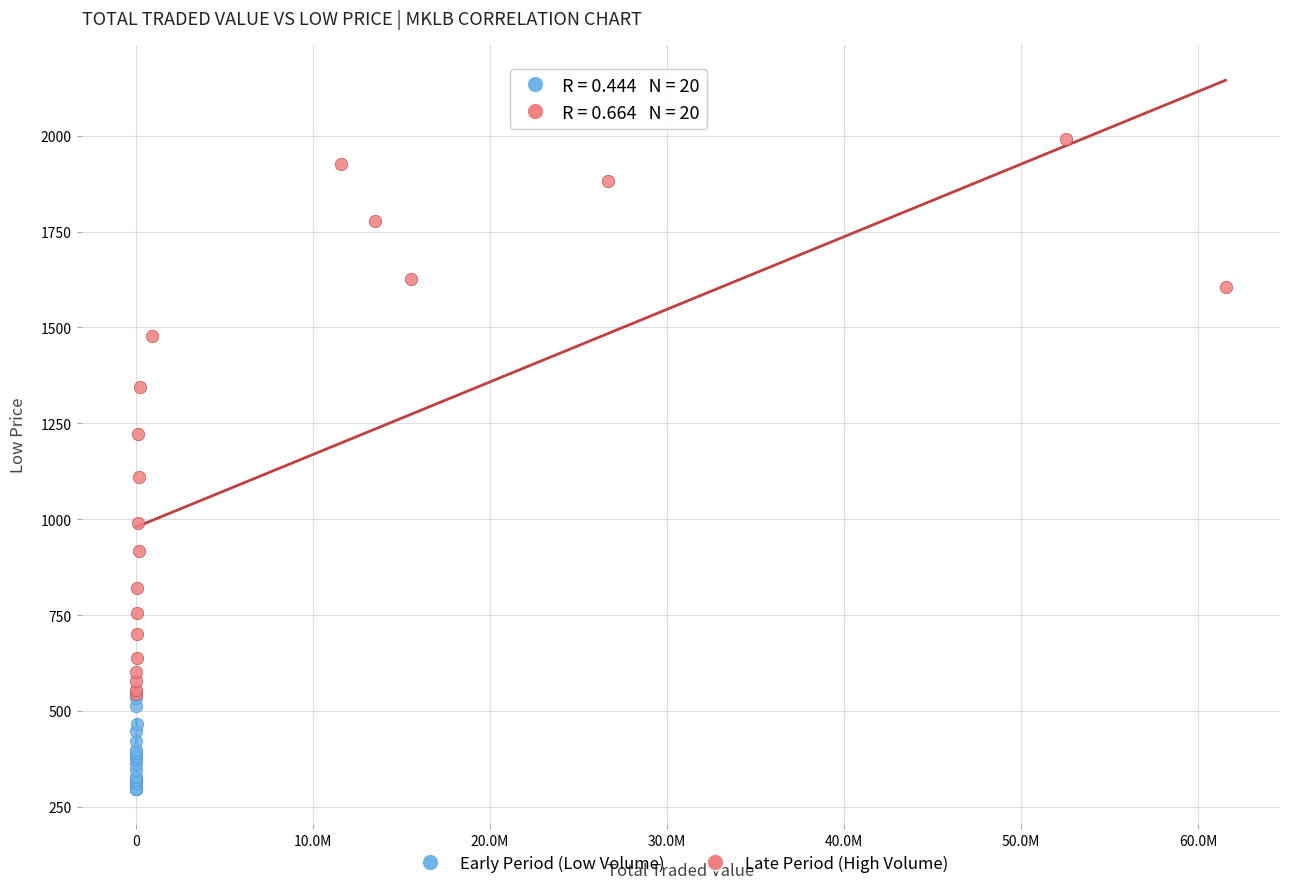

Which series contains the lowest Y value?

Early Period (Low Volume)